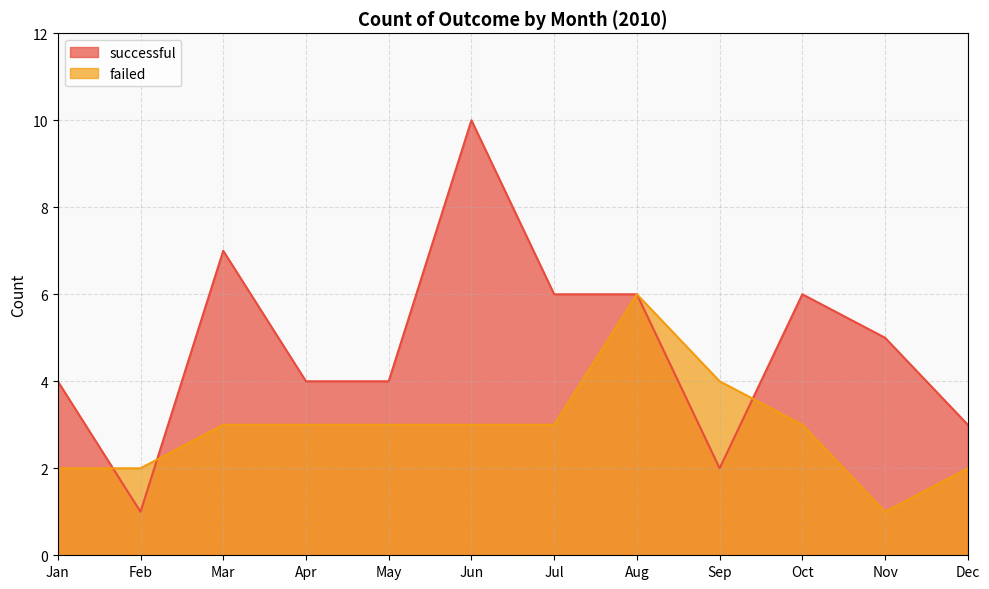

The failed series shows 6 at Aug. True or false?

True